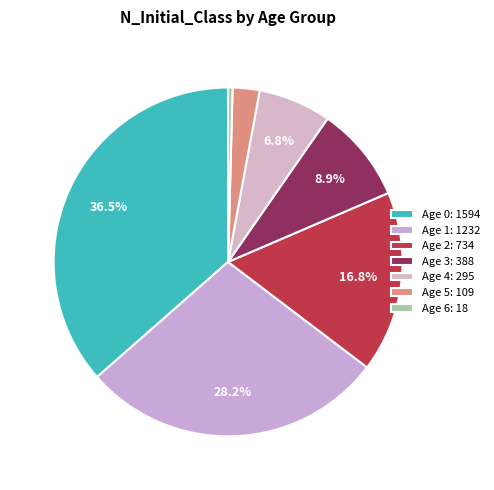

Which slice is the smallest?

Age 6: 18